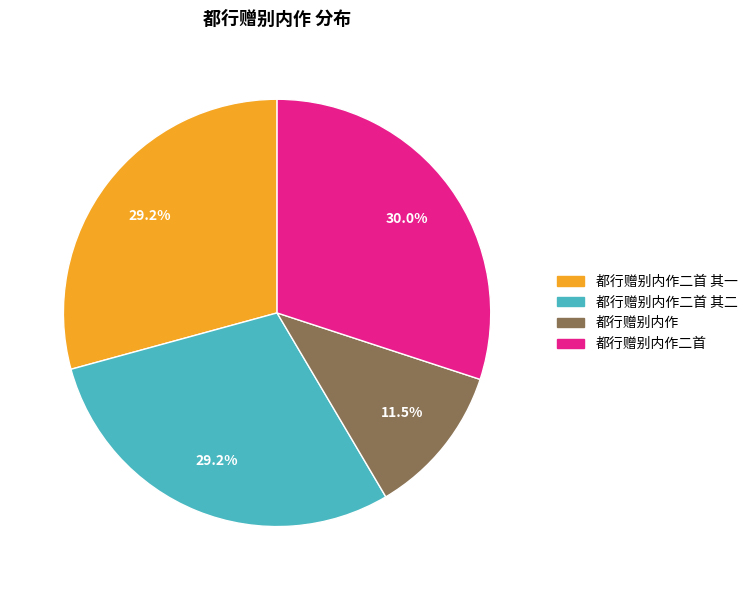

Does 都行赠别内作二首 represent more than half of the total?

No